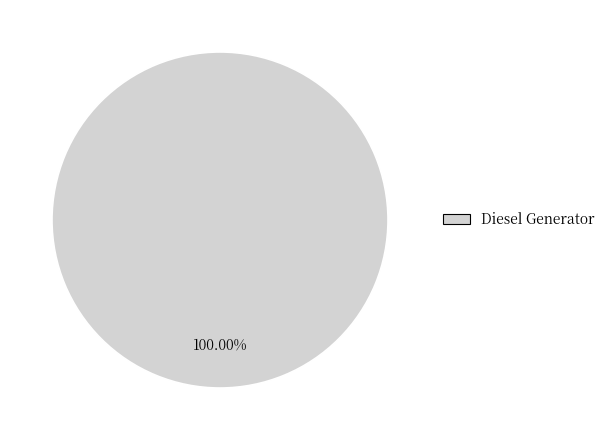

Does any single category account for the majority?

Yes